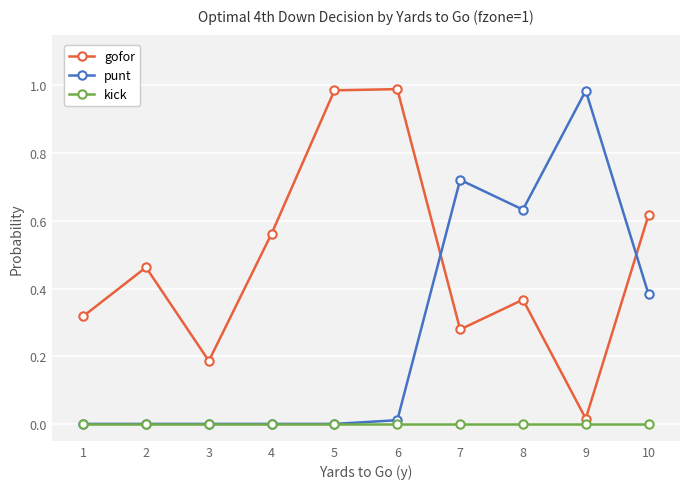

How many lines are shown in the chart?

3